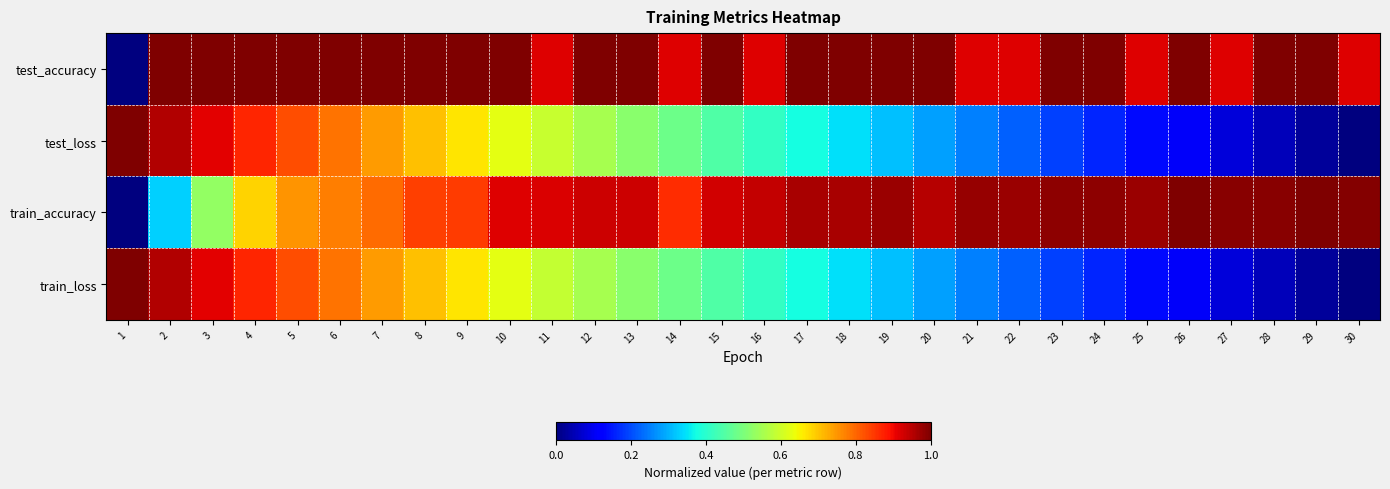

Reading left to right, transcribe all the data shown in this chart.

test_accuracy: 1=0.0	2=1.0	3=1.0	4=1.0	5=1.0	6=1.0	7=1.0	8=1.0	9=1.0	10=1.0	11=0.9	12=1.0	13=1.0	14=0.9	15=1.0	16=0.9	17=1.0	18=1.0	19=1.0	20=1.0	21=0.9	22=0.9	23=1.0	24=1.0	25=0.9	26=1.0	27=0.9	28=1.0	29=1.0	30=0.9
test_loss: 1=1.0	2=1.0	3=0.9	4=0.9	5=0.8	6=0.8	7=0.7	8=0.7	9=0.7	10=0.6	11=0.6	12=0.6	13=0.5	14=0.5	15=0.4	16=0.4	17=0.4	18=0.3	19=0.3	20=0.3	21=0.3	22=0.2	23=0.2	24=0.2	25=0.1	26=0.1	27=0.1	28=0.1	29=0.0	30=0.0
train_accuracy: 1=0.0	2=0.3	3=0.5	4=0.7	5=0.8	6=0.8	7=0.8	8=0.8	9=0.8	10=0.9	11=0.9	12=0.9	13=0.9	14=0.9	15=0.9	16=0.9	17=1.0	18=1.0	19=1.0	20=0.9	21=1.0	22=1.0	23=1.0	24=1.0	25=1.0	26=1.0	27=1.0	28=1.0	29=1.0	30=1.0
train_loss: 1=1.0	2=1.0	3=0.9	4=0.9	5=0.8	6=0.8	7=0.7	8=0.7	9=0.7	10=0.6	11=0.6	12=0.6	13=0.5	14=0.5	15=0.4	16=0.4	17=0.4	18=0.3	19=0.3	20=0.3	21=0.3	22=0.2	23=0.2	24=0.2	25=0.1	26=0.1	27=0.1	28=0.1	29=0.0	30=0.0